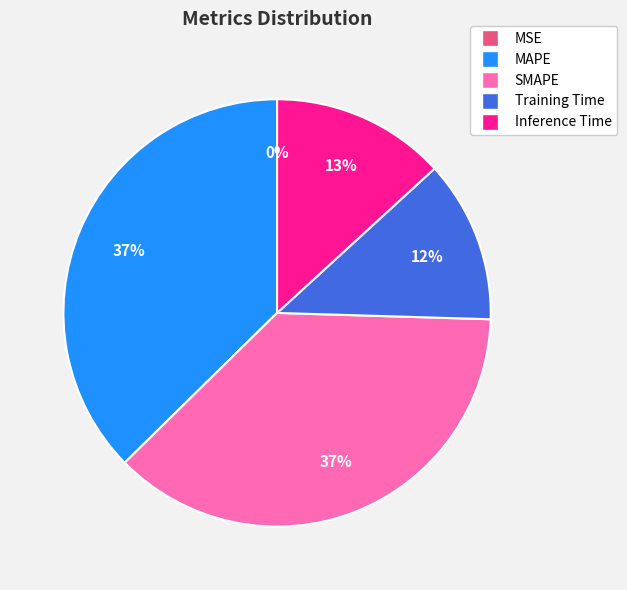

The MAPE slice represents 47% of the pie. True or false?

False